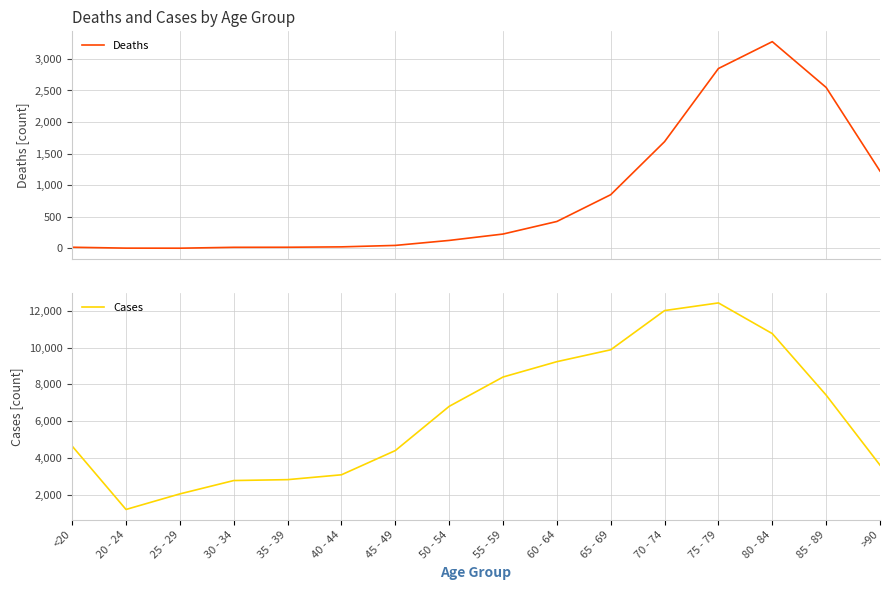

What is the difference between the maximum and minimum values in the Deaths series?

3270